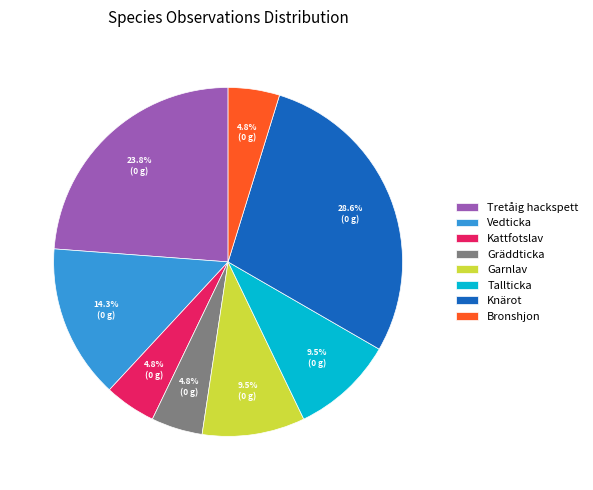

The Knärot slice represents 29% of the pie. True or false?

True